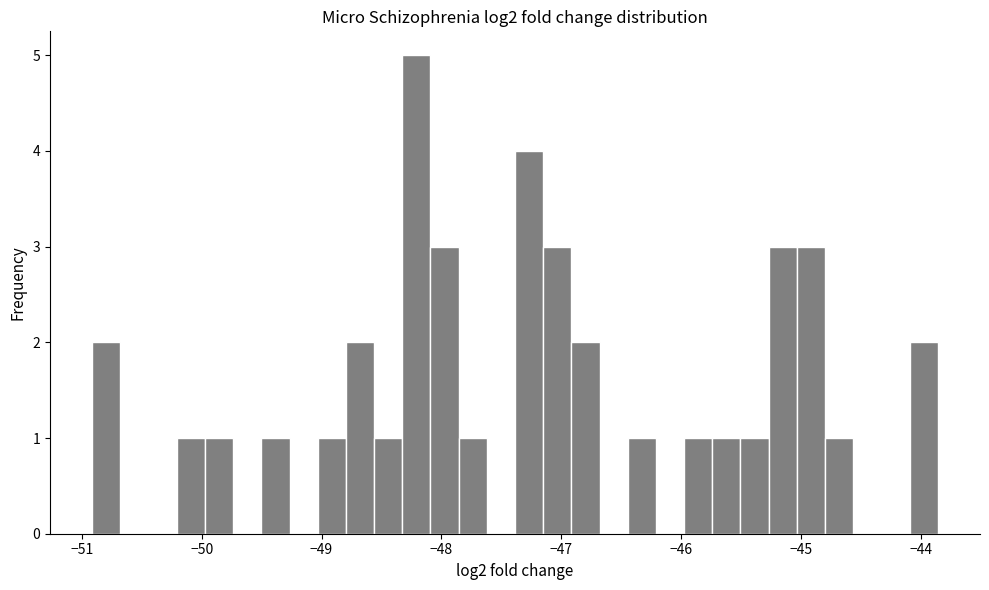

Read against the x-axis, roughly where is the centre of the tallest bar?

-48.2